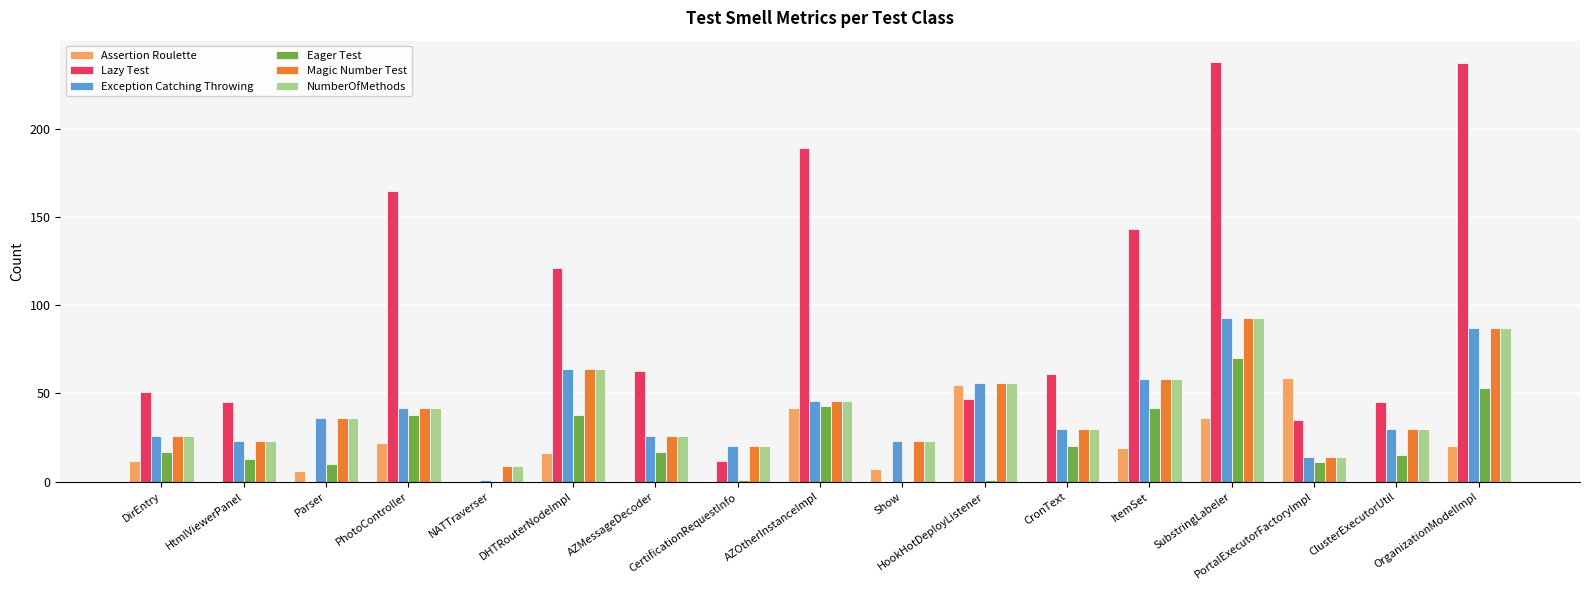

Reading left to right, list all the values displayed in this chart.

Assertion Roulette: 12	0	6	22	0	16	0	0	42	7	55	0	19	36	59	0	20
Lazy Test: 51	45	0	165	0	121	63	12	189	0	47	61	143	238	35	45	237
Exception Catching Throwing: 26	23	36	42	1	64	26	20	46	23	56	30	58	93	14	30	87
Eager Test: 17	13	10	38	0	38	17	1	43	0	1	20	42	70	11	15	53
Magic Number Test: 26	23	36	42	9	64	26	20	46	23	56	30	58	93	14	30	87
NumberOfMethods: 26	23	36	42	9	64	26	20	46	23	56	30	58	93	14	30	87